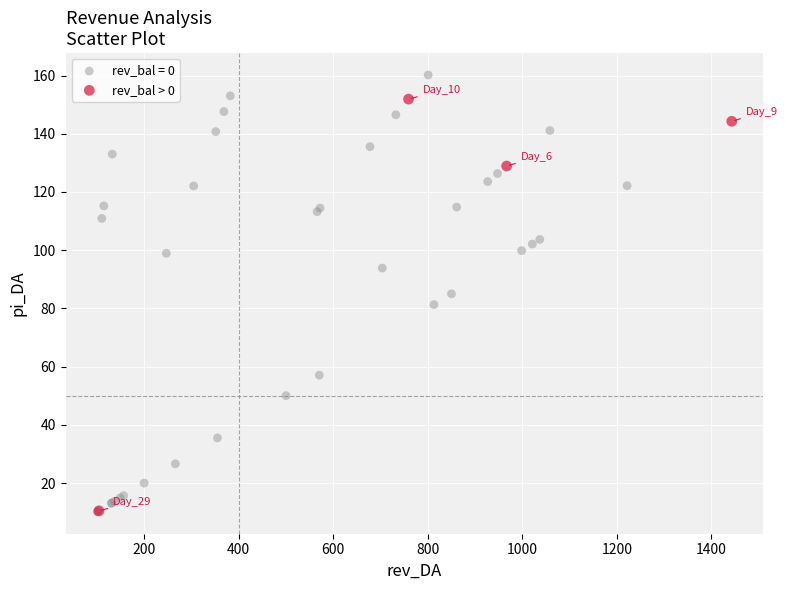

Which series reaches the maximum Y coordinate?

rev_bal = 0